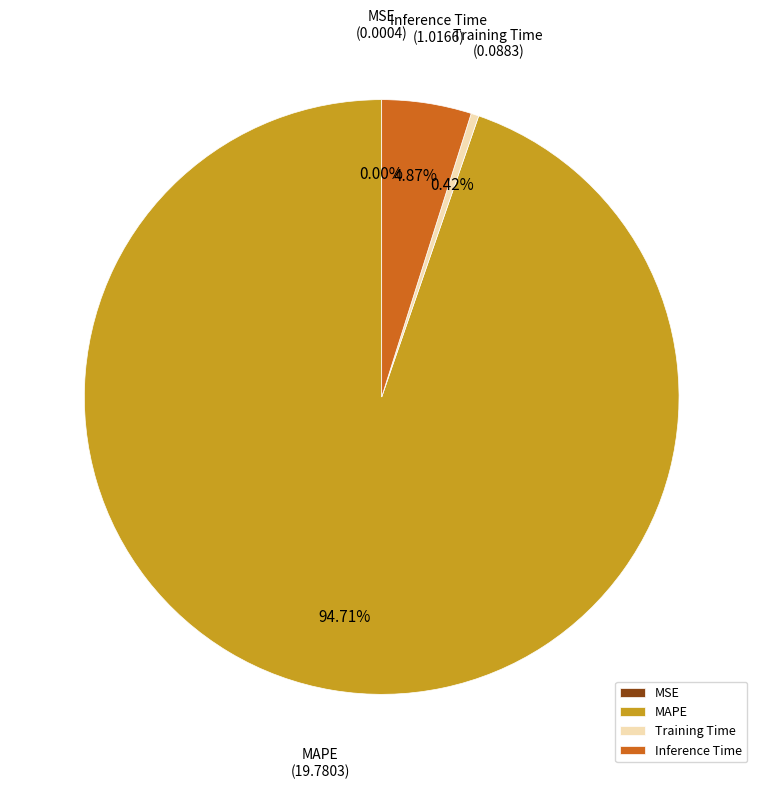

What is the largest slice in the pie chart?

MAPE